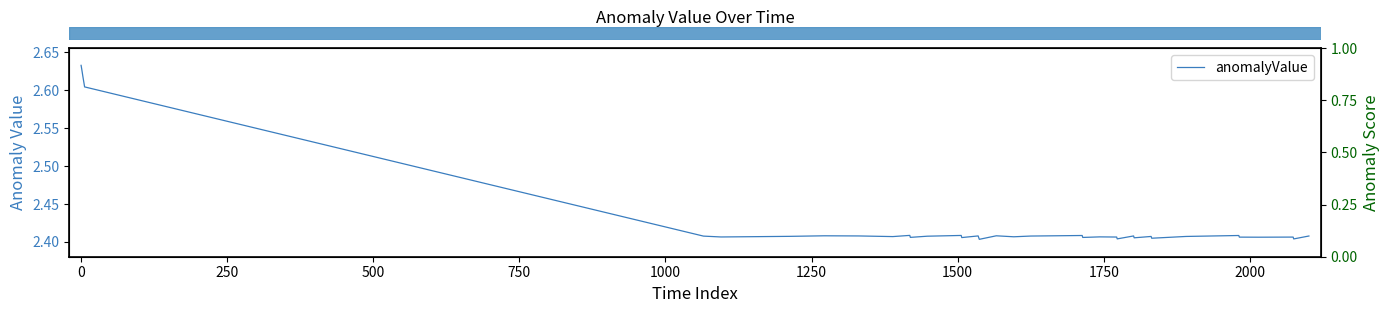

What is the average value?

2.4